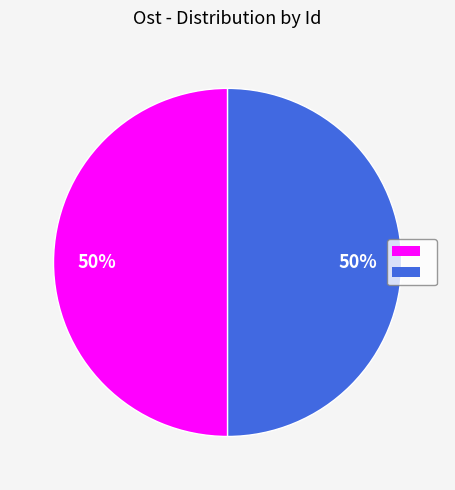

What is the smallest slice in the pie chart?

93817175